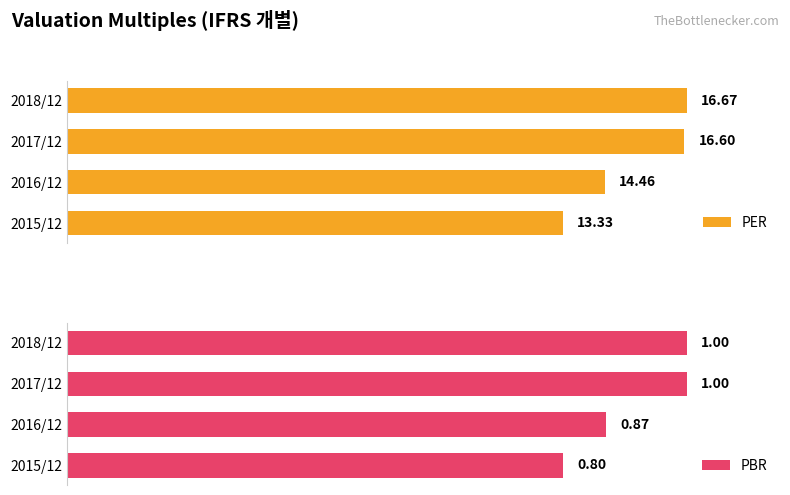

The PER series shows 6.9 at 2017/12. True or false?

False